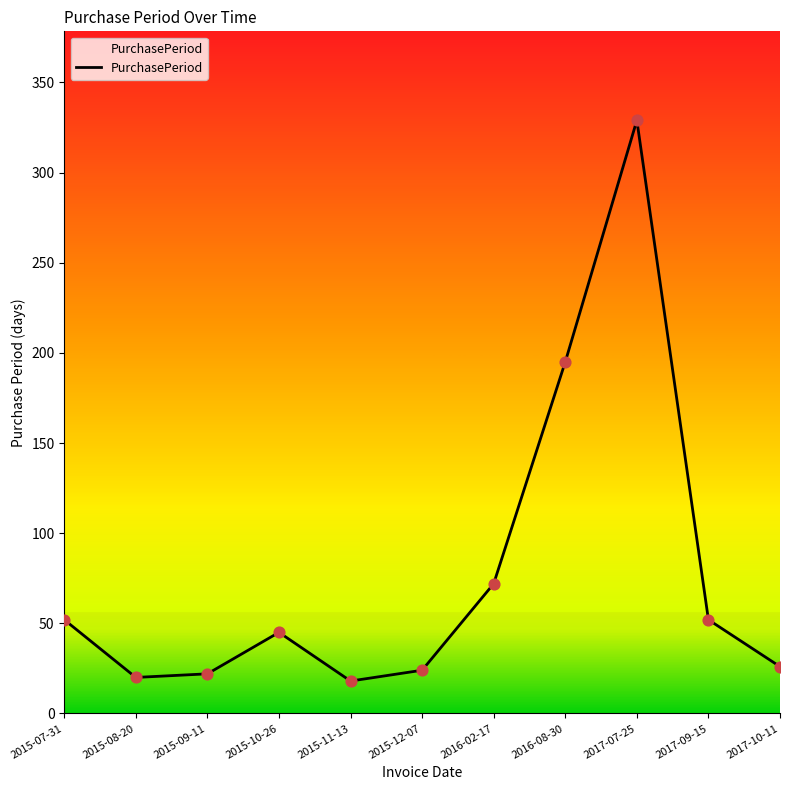

What is the ratio of the value at 2015-11-13 to the value at 2015-07-31?

0.3